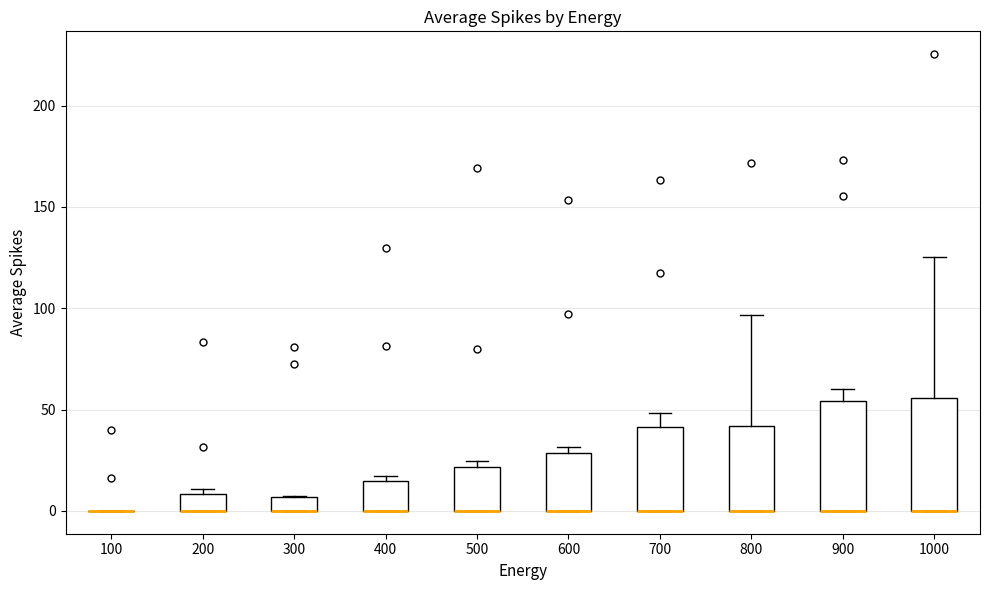

Where does the upper whisker of the box at x = 800 end on the y-axis? The values are not printed on the chart, so give them approximately, as read against the axis.

95